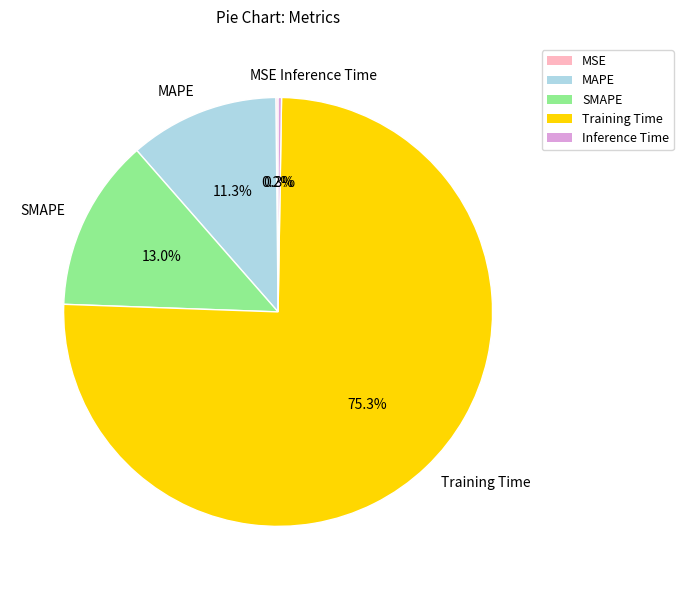

Which slice represents more than half of the pie?

Training Time